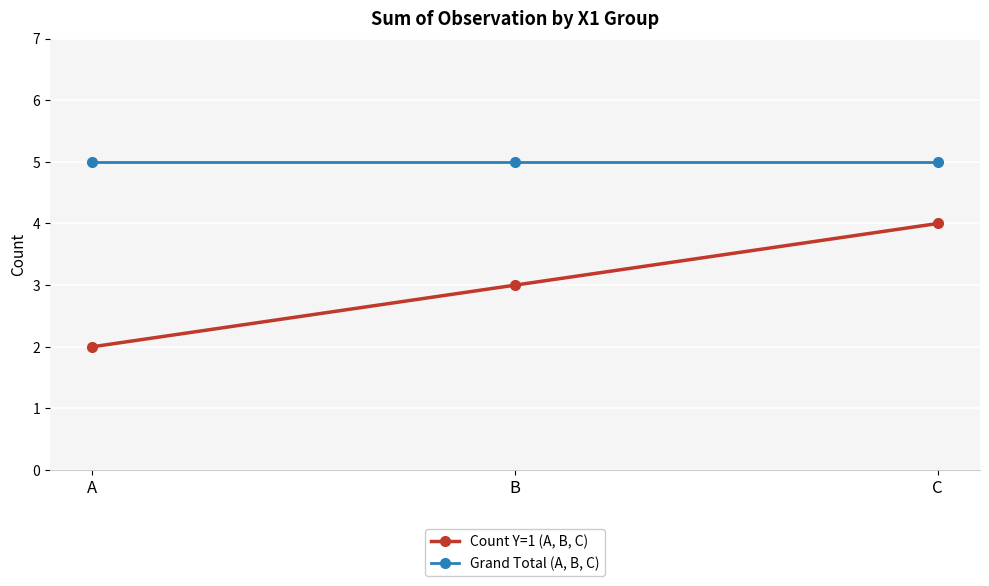

True or false: Grand Total (A, B, C) has a value of 2 at B.

False